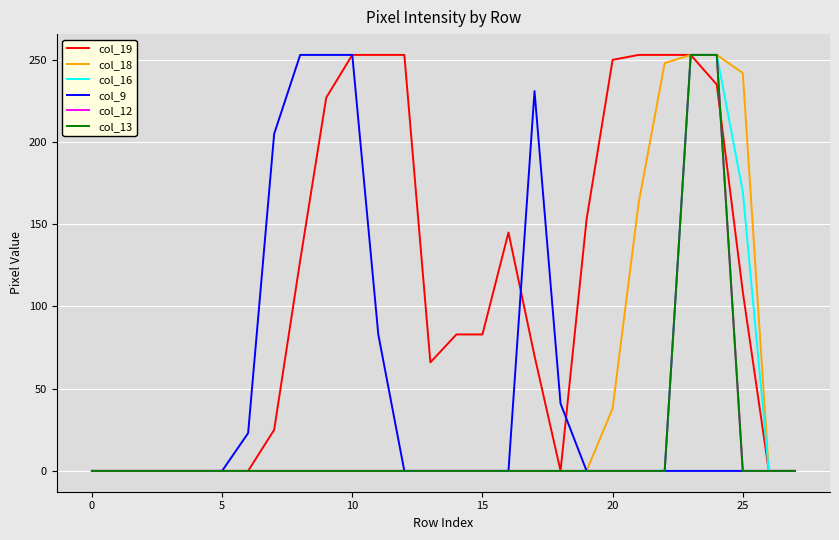

Where is the first local minimum for col_19?

13